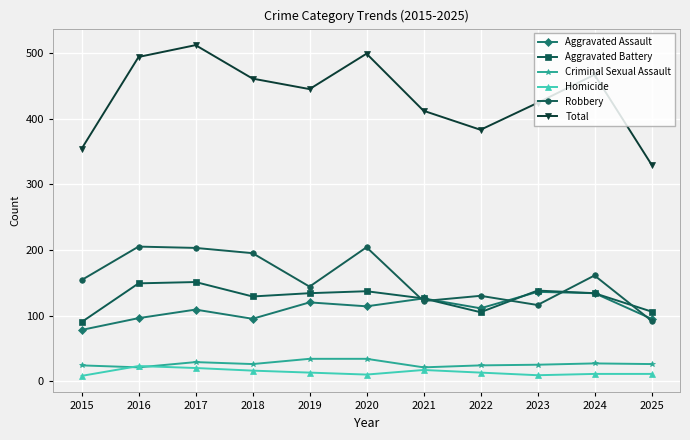

At which category does the chart reach its peak across all series?

2017